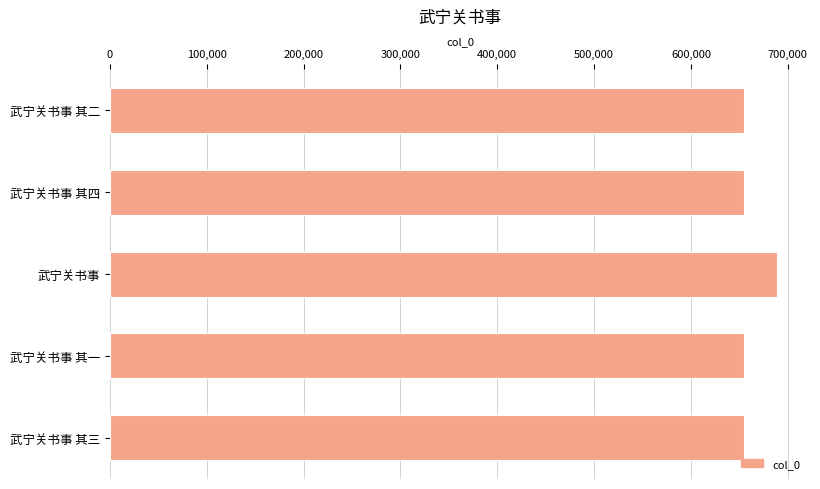

What is the label of the 2nd bar from the top?

武宁关书事 其四